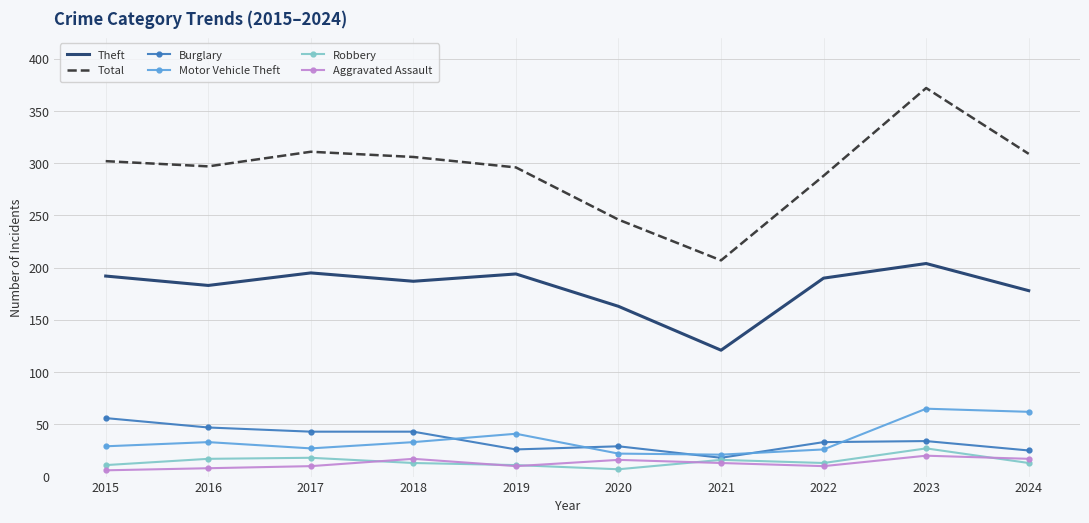

True or false: Motor Vehicle Theft and Total cross at least once.

False